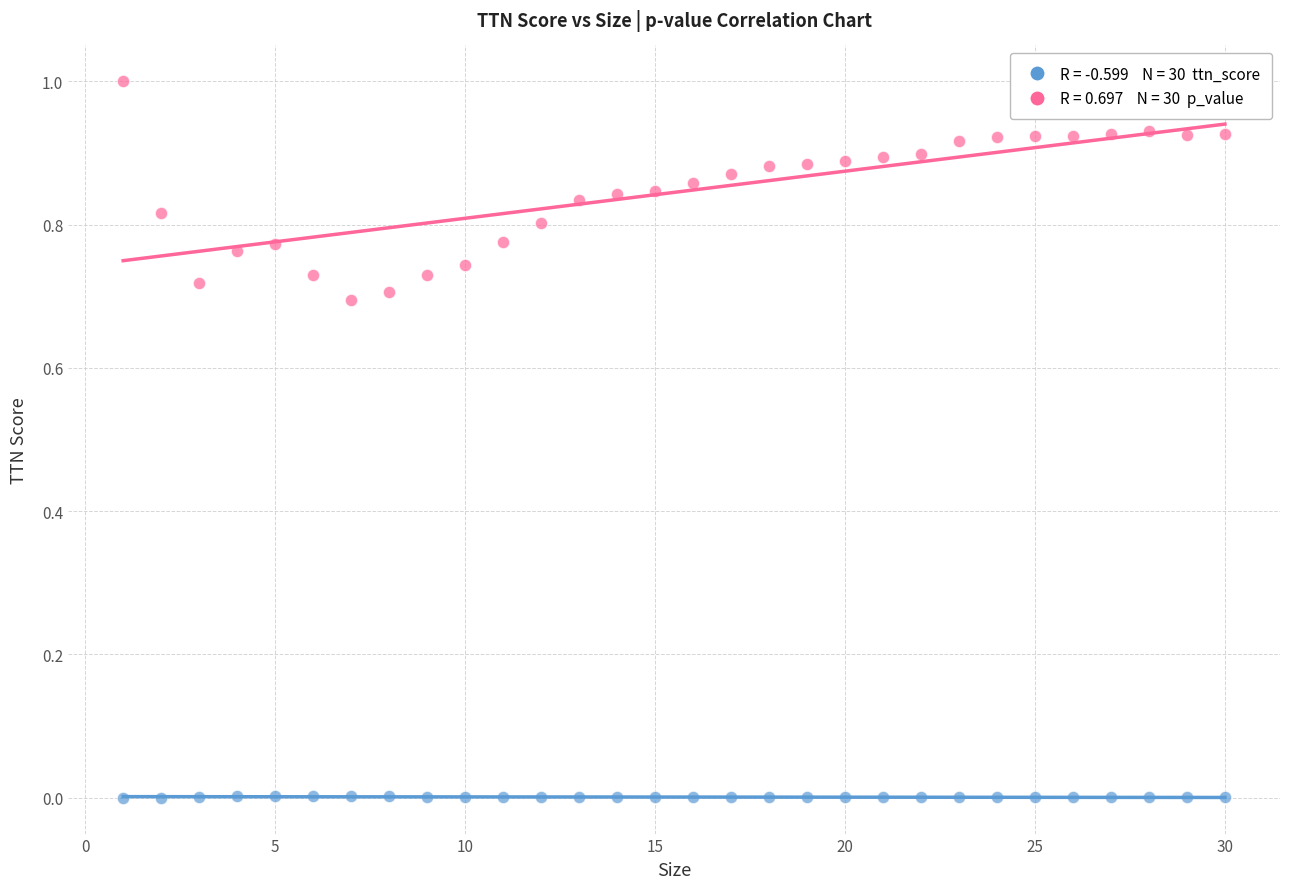

Across all data points, what is the range of Y values (max minus min)?

1.0